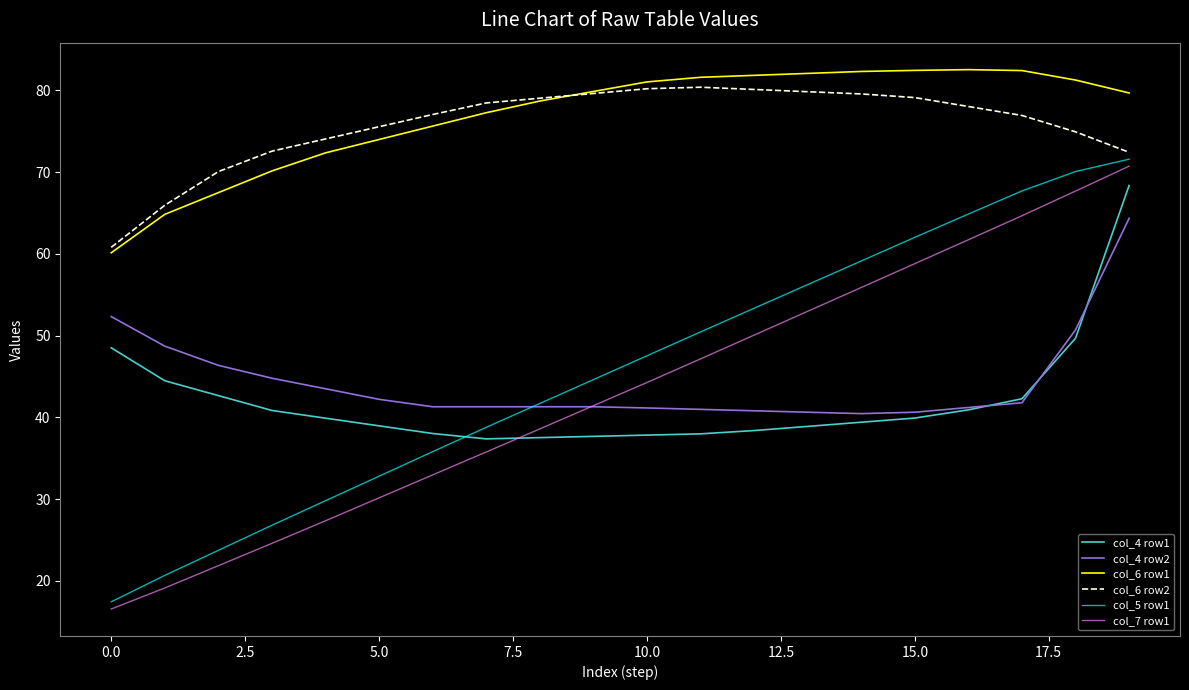

Count the number of data series in this chart.

6